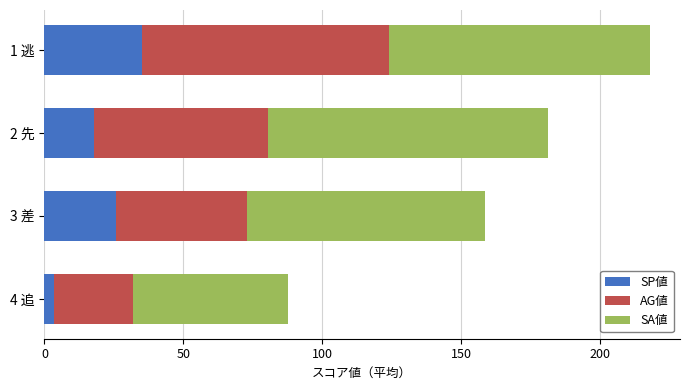

The value of SP値 at 1 逃 is 35.0. True or false?

True